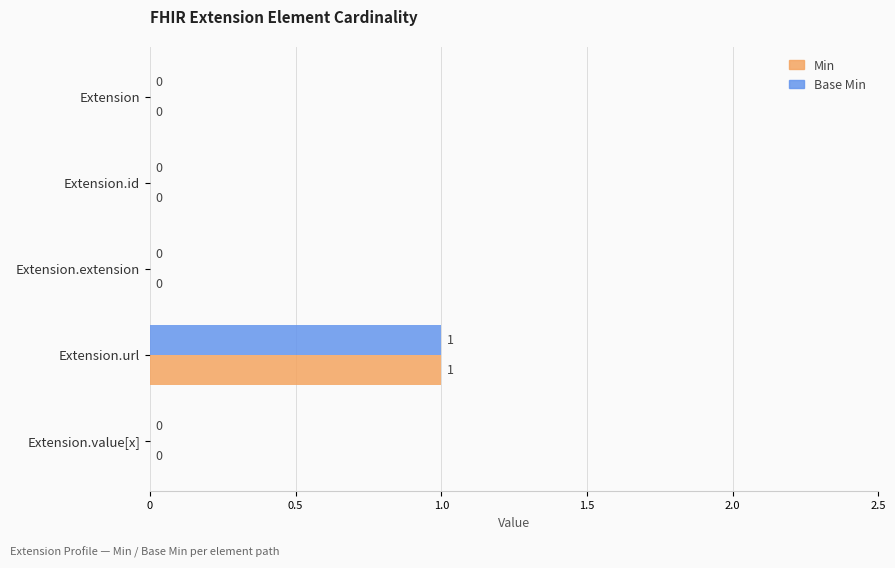

At which category is the sum across all series the highest?

Extension.url